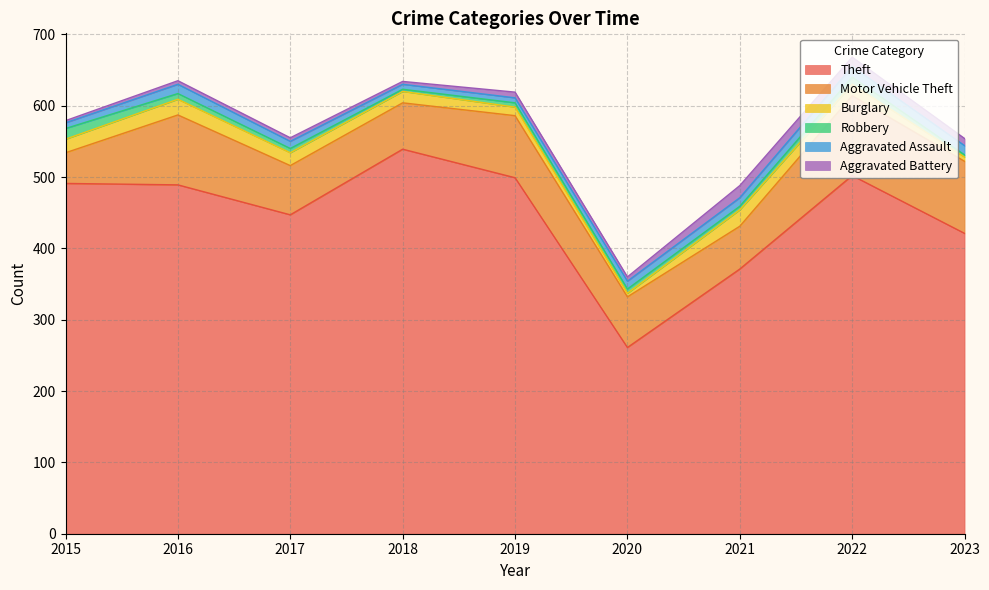

What is the value of the Burglary point at the 9th from the left?

6